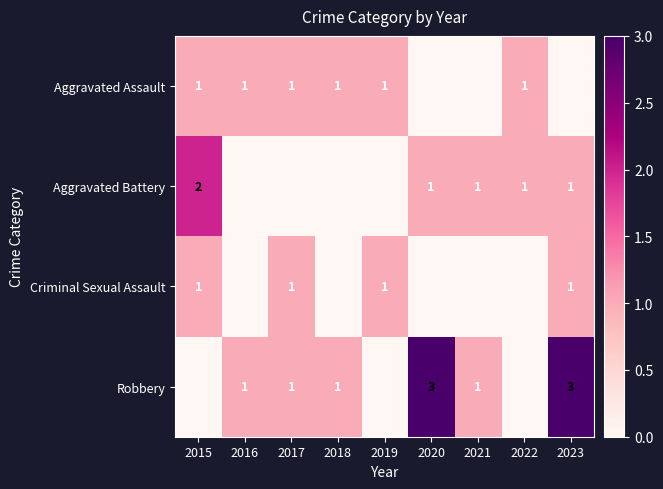

What is the difference between the highest and lowest values at 2015?

2